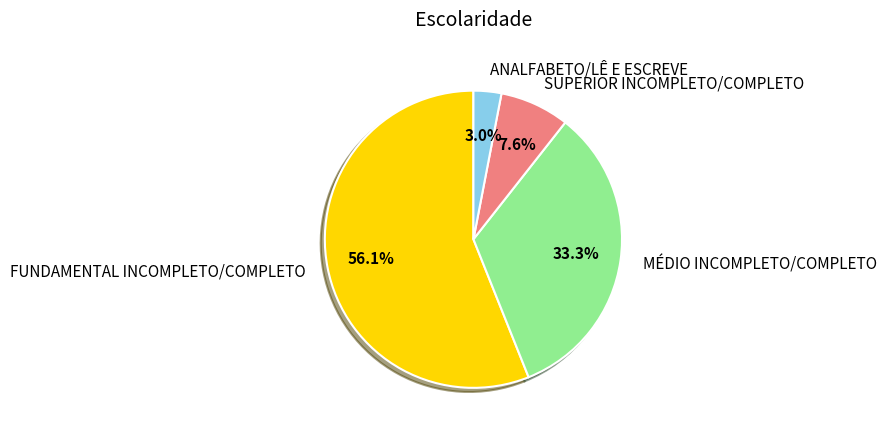

The FUNDAMENTAL INCOMPLETO/COMPLETO slice represents 56% of the pie. True or false?

True